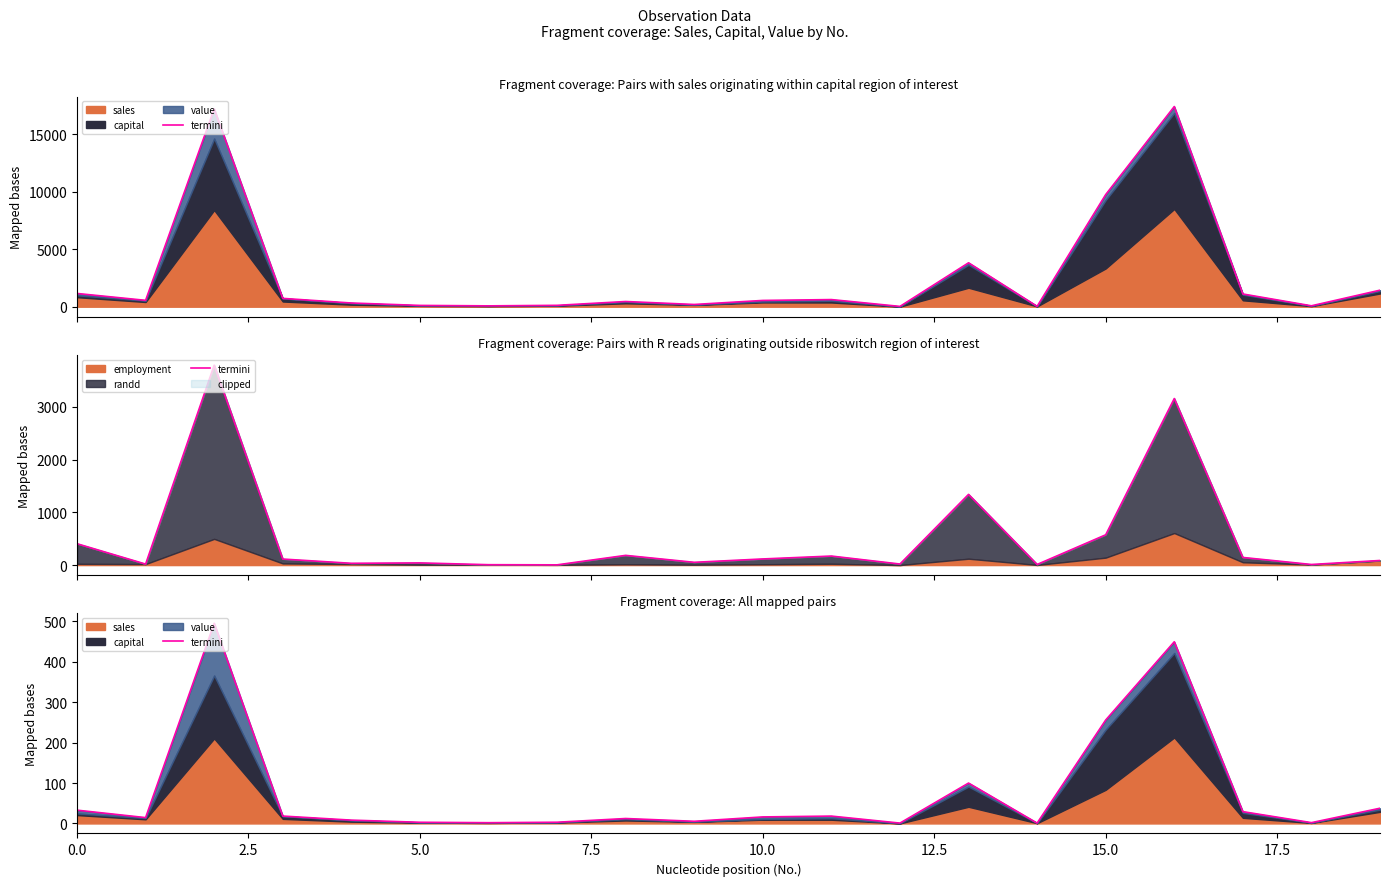

What is the sum of all values?

1504.2